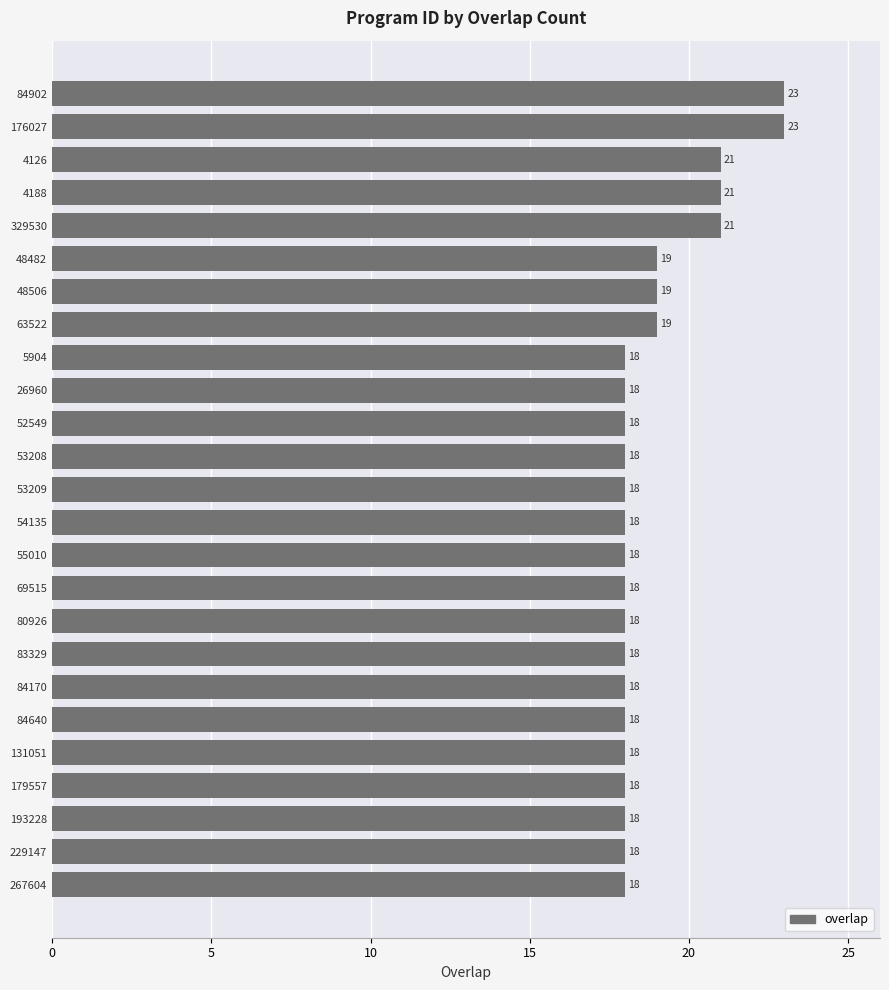

What is the ratio of the value at 83329 to the value at 69515?

1.0